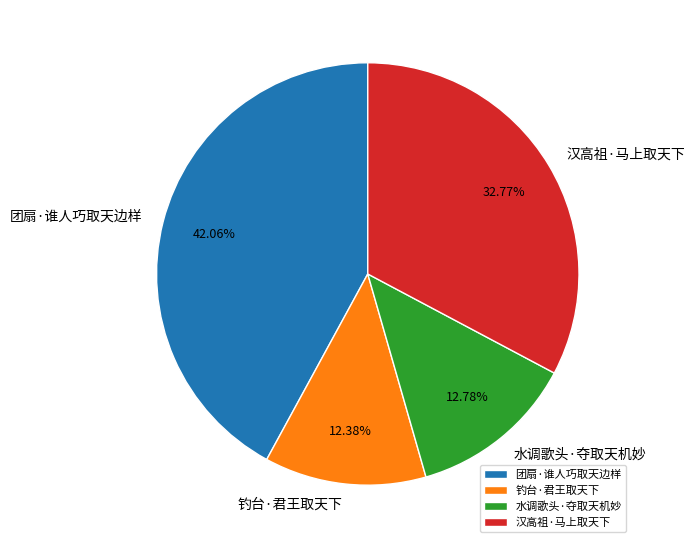

Is it true that 团扇·谁人巧取天边样 is 33% of the pie?

False